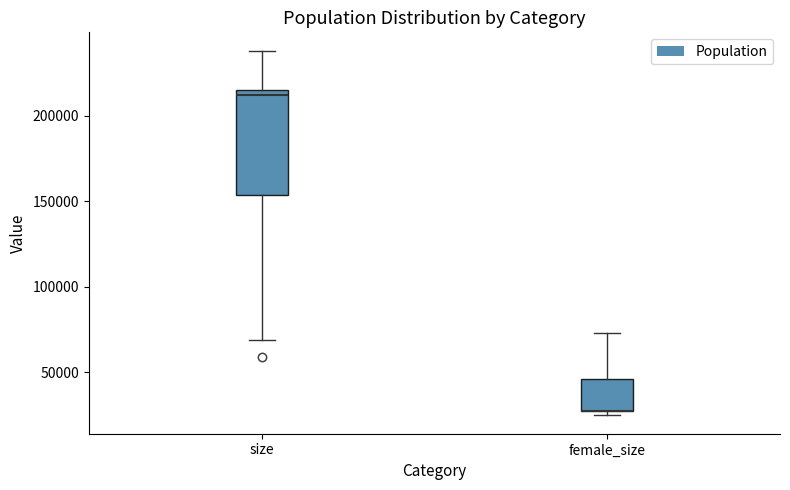

Where does the median line of the box for size sit on the y-axis? The values are not printed on the chart, so give them approximately, as read against the axis.

210000